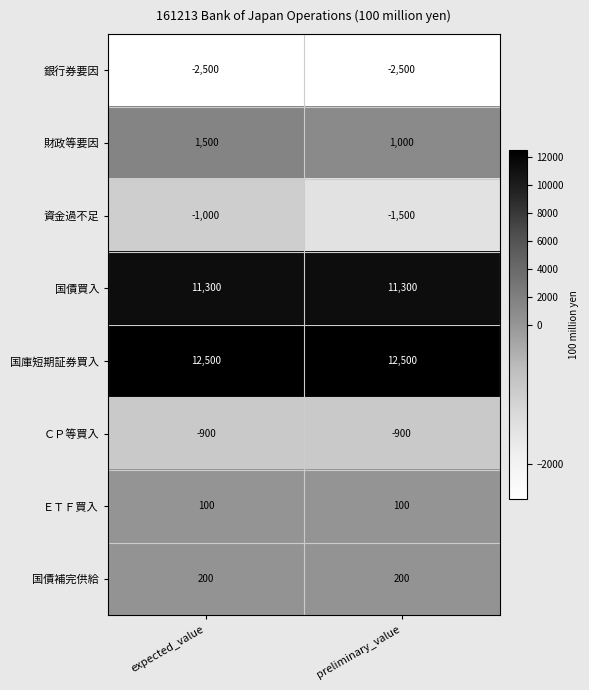

What is the greatest value displayed?

12500